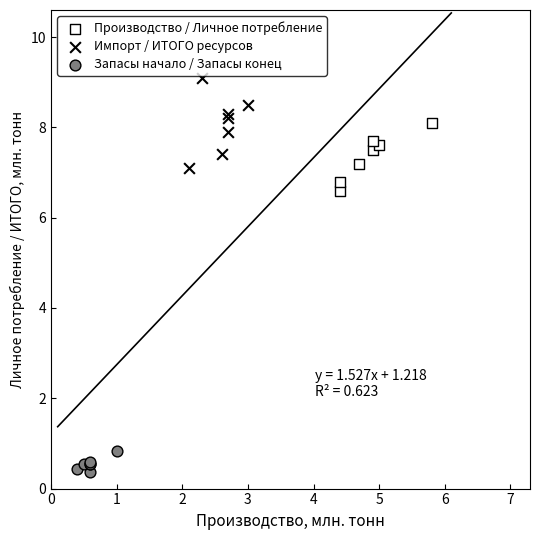

Which series reaches the minimum Y coordinate?

Запасы начало / Запасы конец